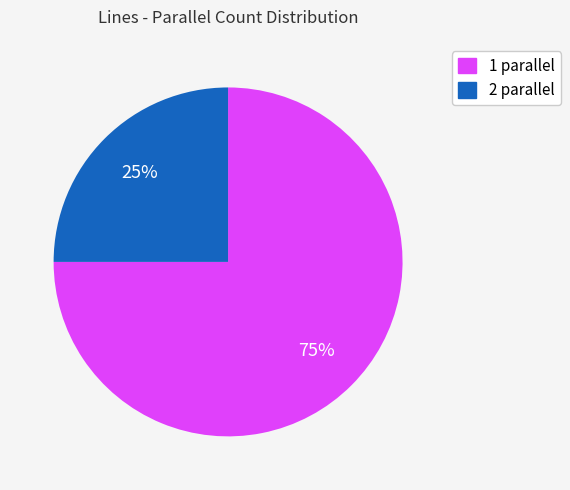

The 1 parallel slice represents 81% of the pie. True or false?

False